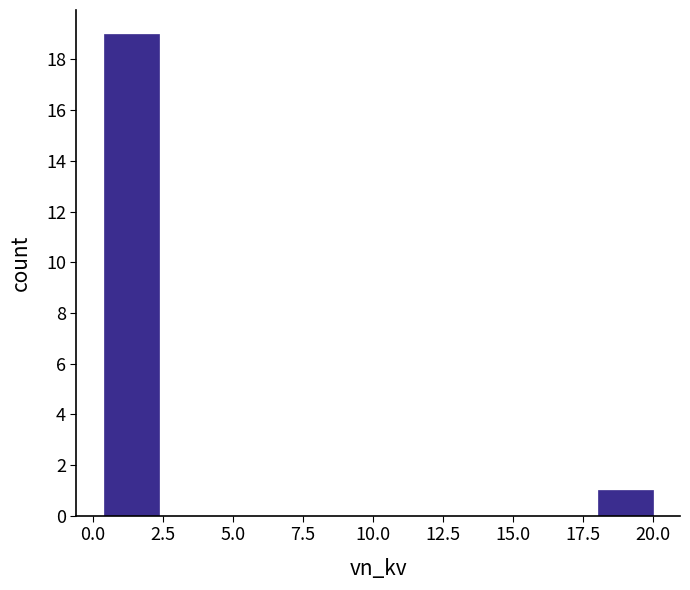

Around what value on the x-axis is the tallest bar? Give the approximate position of its centre, as read against the axis.

1.5